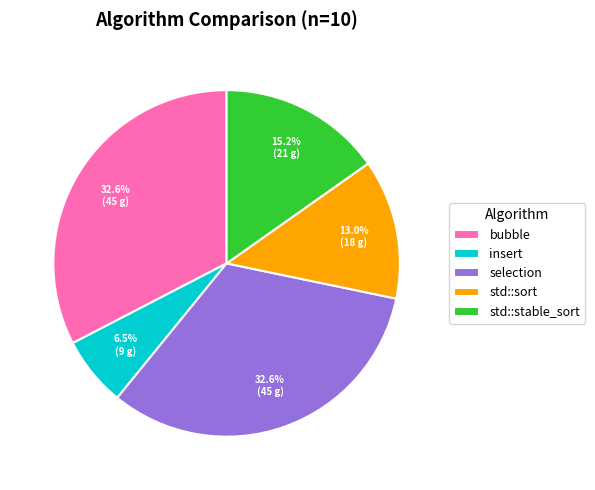

To the nearest percent, what is the difference between the insert and std::stable_sort slice percentages?

9%